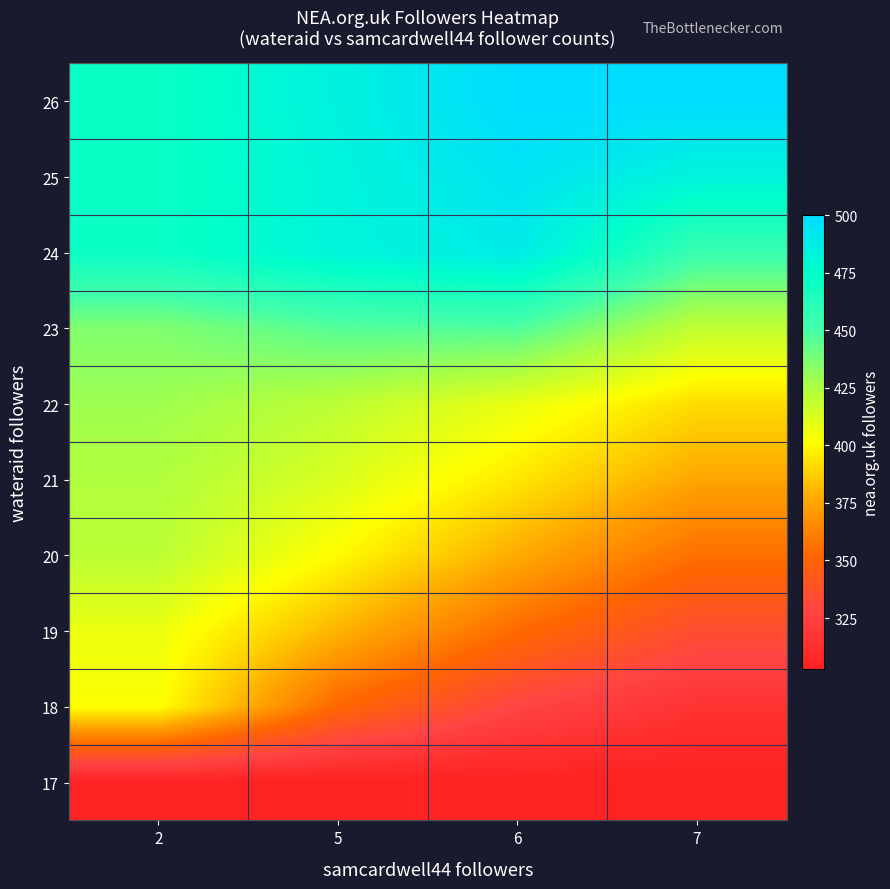

Reading left to right, what are all the values shown in this chart?

17: 2=303.0	5=303.0	6=303.0	7=303.0
18: 2=402.0	5=352.5	6=327.8	7=315.4
19: 2=407.0	5=379.8	6=353.8	7=334.6
20: 2=421.0	5=400.4	6=377.1	7=355.8
21: 2=424.0	5=412.2	6=394.6	7=375.2
22: 2=429.0	5=420.6	6=407.6	7=391.4
23: 2=436.0	5=446.2	6=447.6	7=419.5
24: 2=471.0	5=482.0	6=489.0	7=454.3
25: 2=471.0	5=482.3	6=494.0	7=482.8
26: 2=471.0	5=484.4	6=500.0	7=500.0